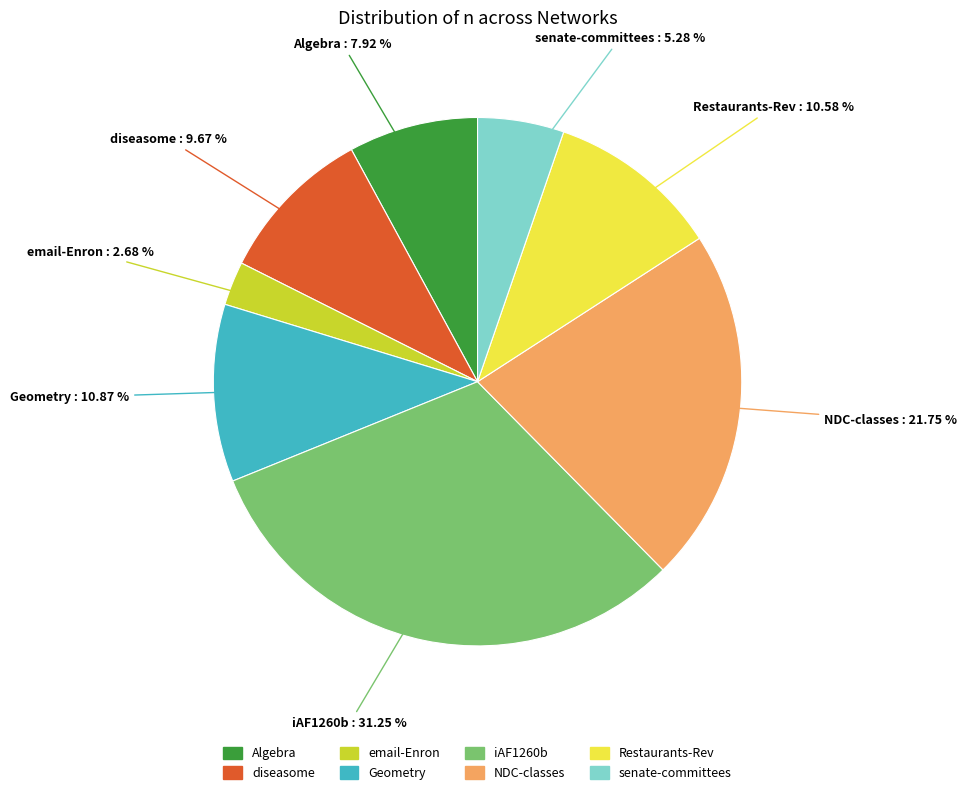

To the nearest percent, what percentage of the pie is Algebra?

8%